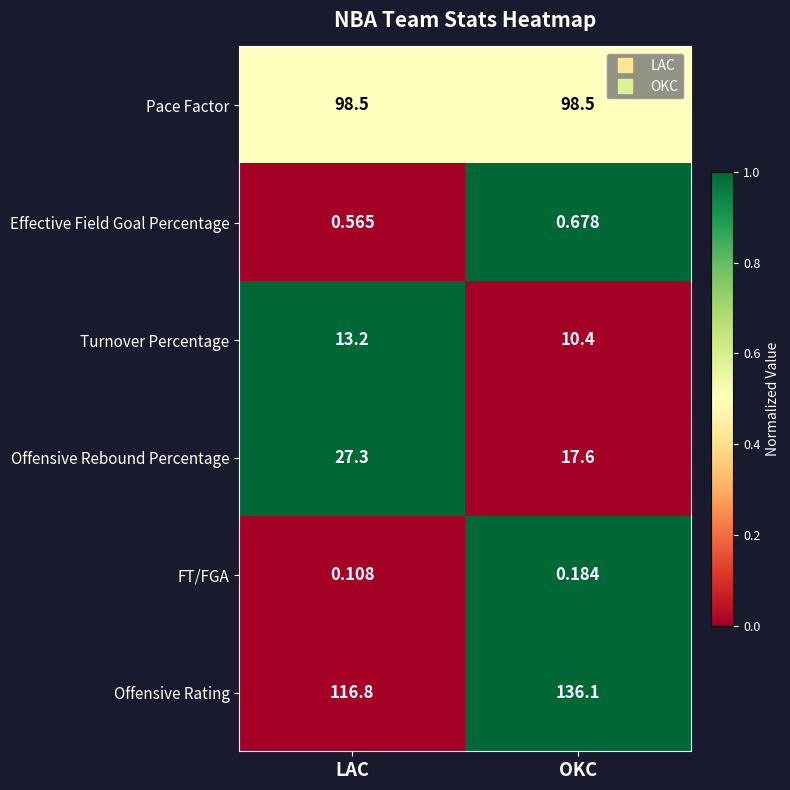

Which series changed the most between LAC and OKC?

Offensive Rating